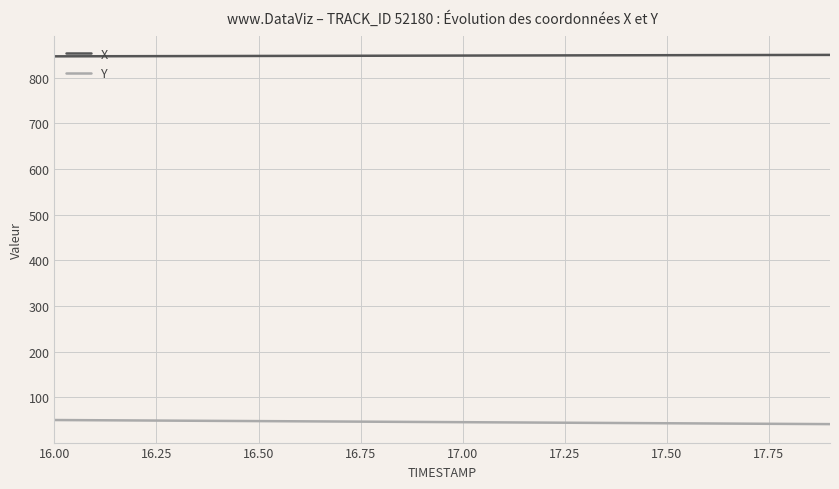

How many categories are shown in the chart?

20